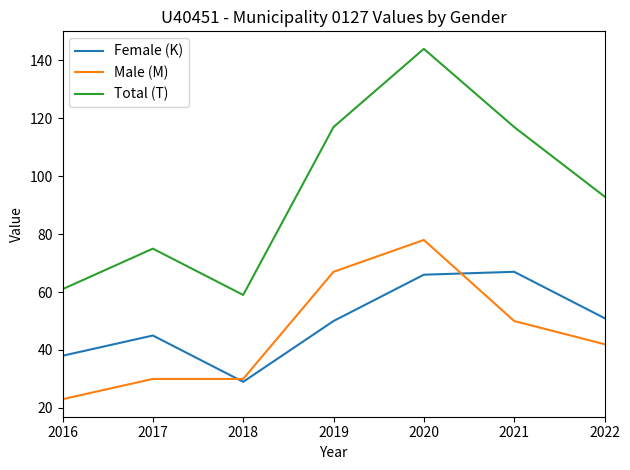

Which series has the largest total across all categories?

Total (T)